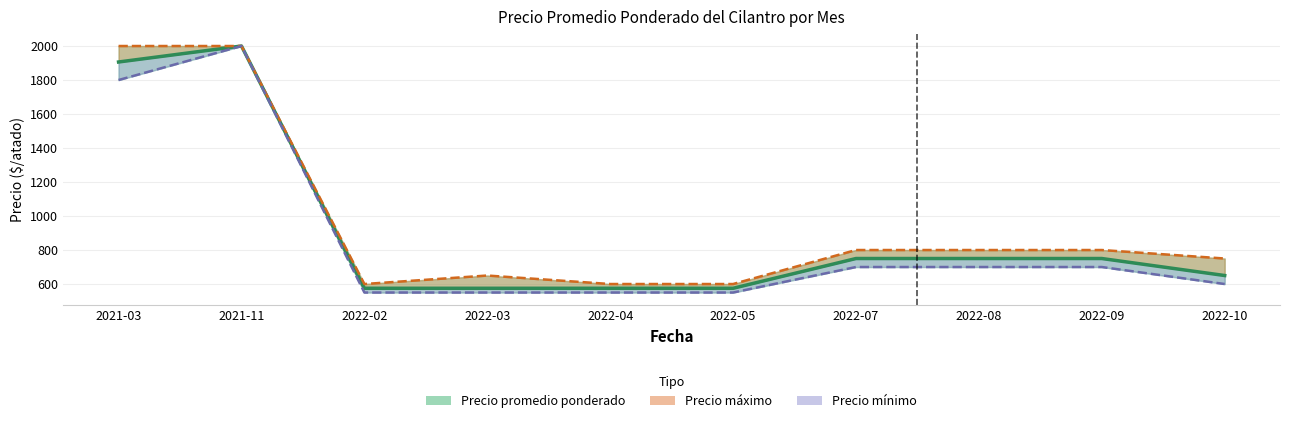

How many interior local peaks does the Precio máximo series have?

1